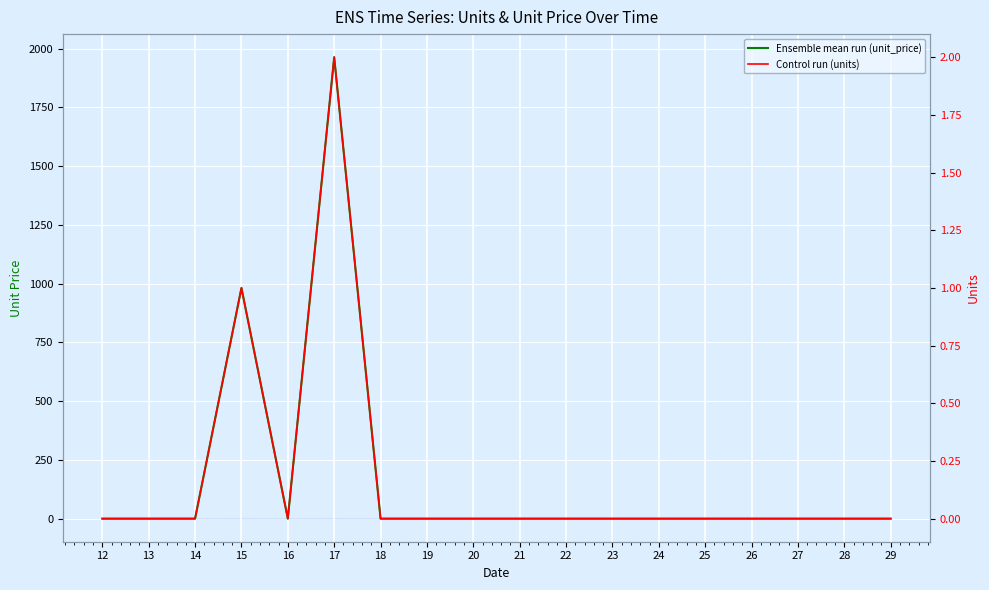

Where is the first local maximum for Ensemble mean run (unit_price)?

15